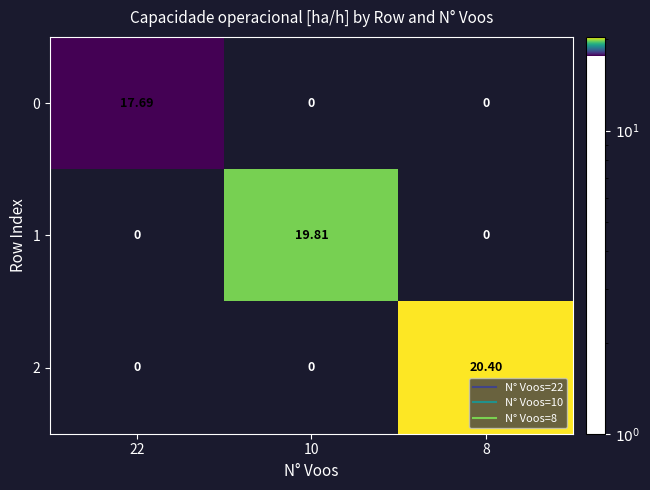

What is the spread (max minus min) of values at 8?

20.4